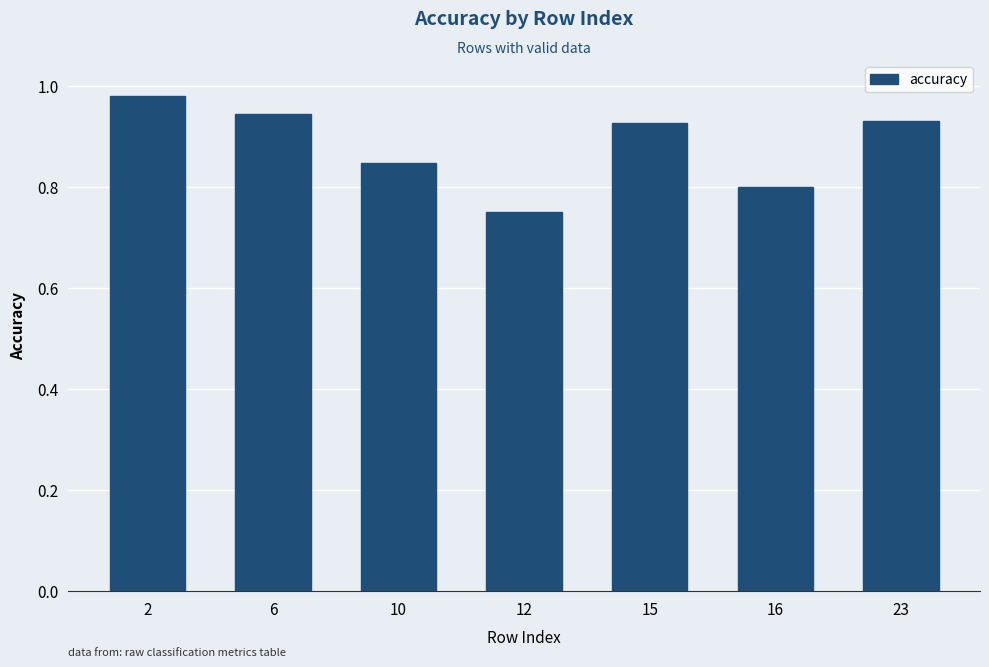

What is the change in value from 10 to 15?

+0.1